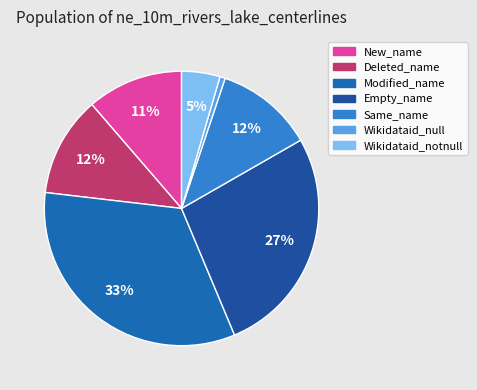

What percentage is the Empty_name slice, to the nearest percent?

27%